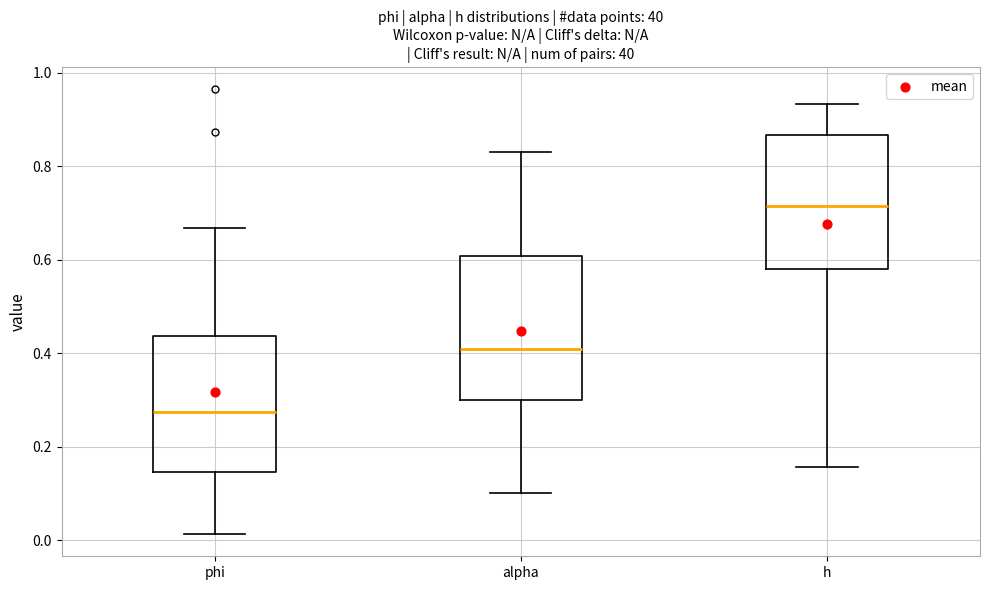

Which box has the highest median line?

h